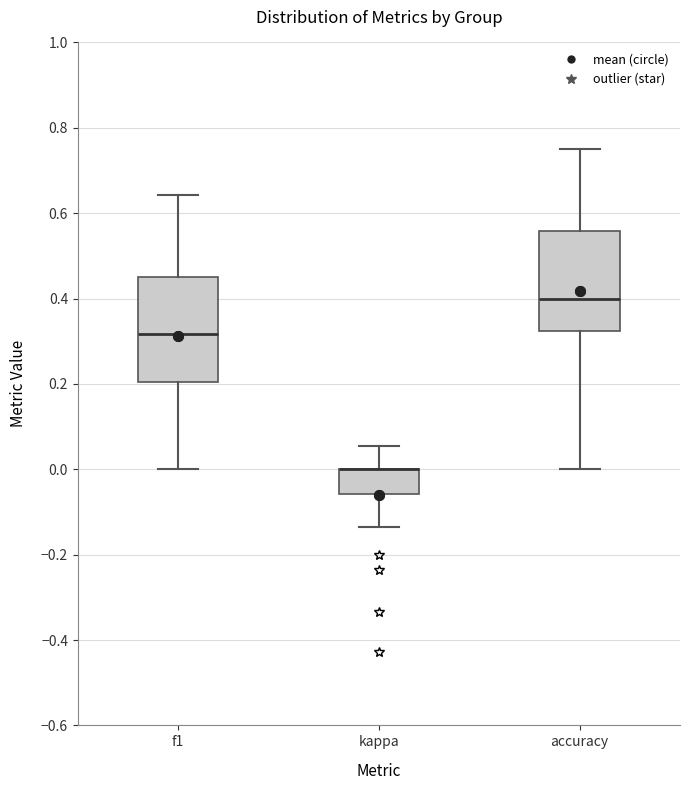

Reading left to right, transcribe this box plot: for each box, give where its median line is, the range the box spans, and where its two whiskers end, as read against the y-axis. The values are not printed on the chart, so give them approximately, as read against the axis.

f1: median 0.32, box 0.20 to 0.46, whiskers 0.00 to 0.64
kappa: median 0.00 (drawn on the box's upper edge), box -0.06 to 0.00, whiskers -0.14 to 0.06
accuracy: median 0.40, box 0.32 to 0.56, whiskers 0.00 to 0.76